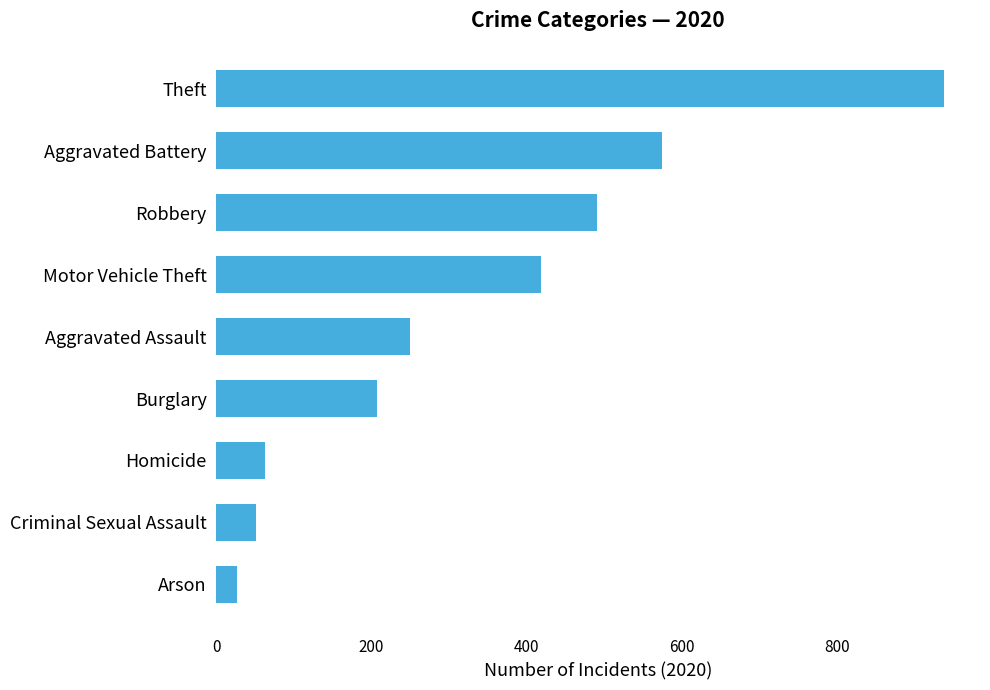

What is the label of the 1st bar from the top?

Theft